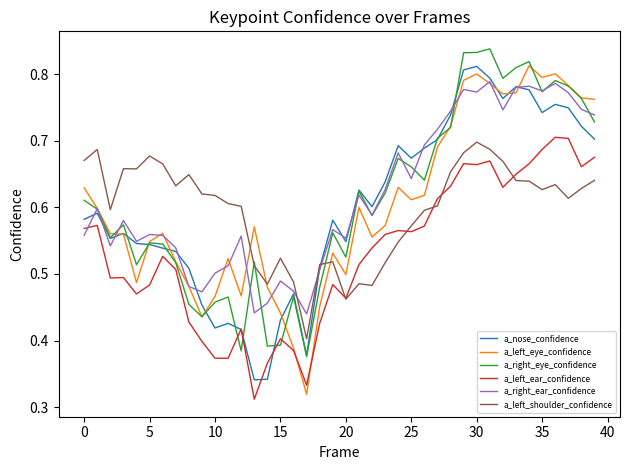

True or false: a_right_ear_confidence and a_left_shoulder_confidence cross at least once.

True